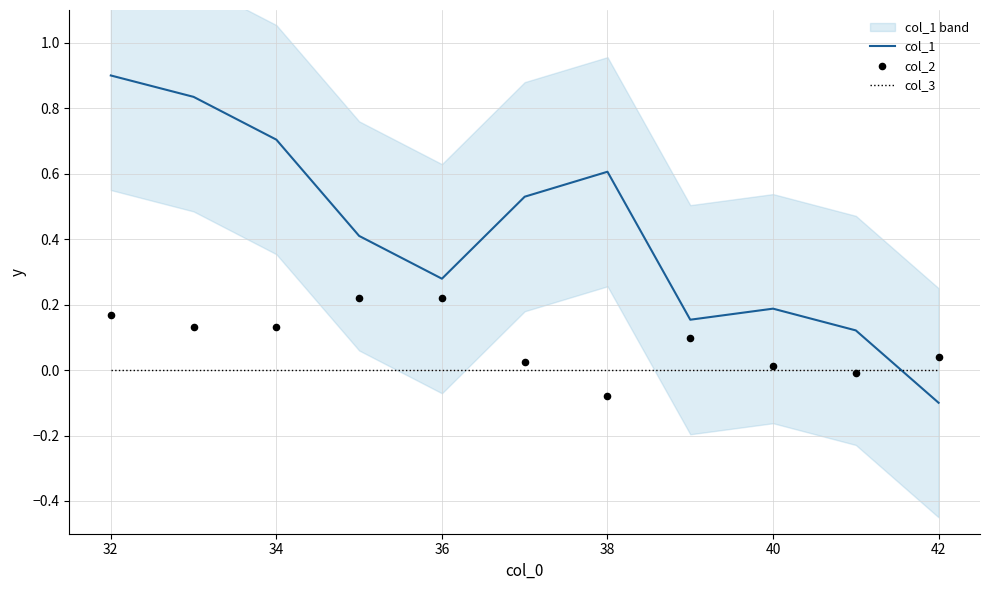

What are all the series names shown in the legend?

col_1, col_3, col_2